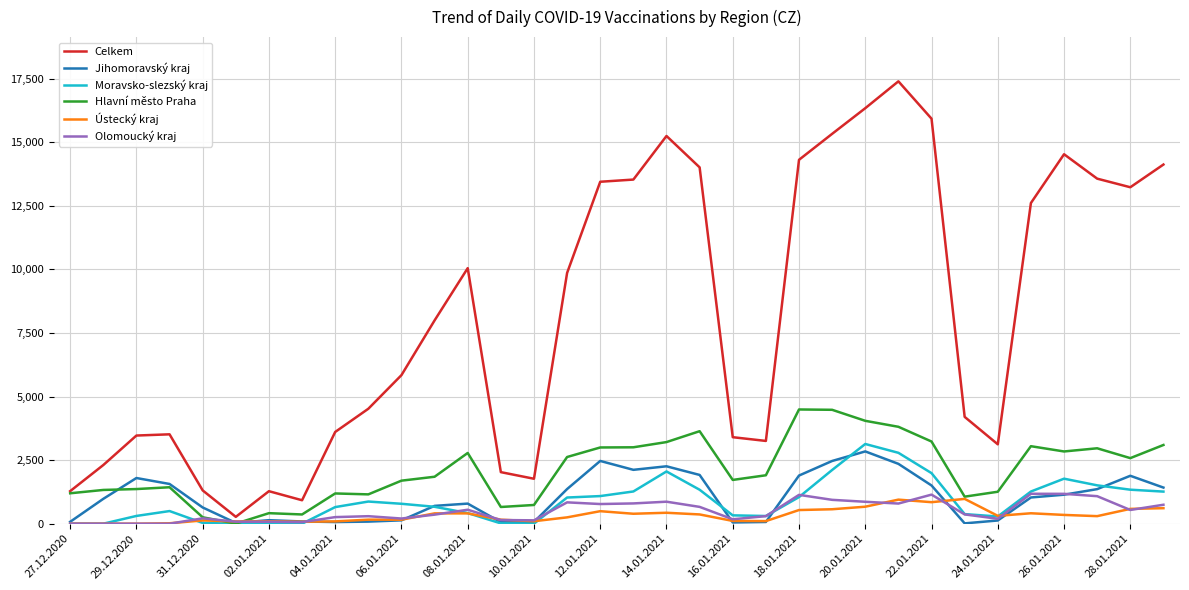

What is the greatest value displayed?

17392